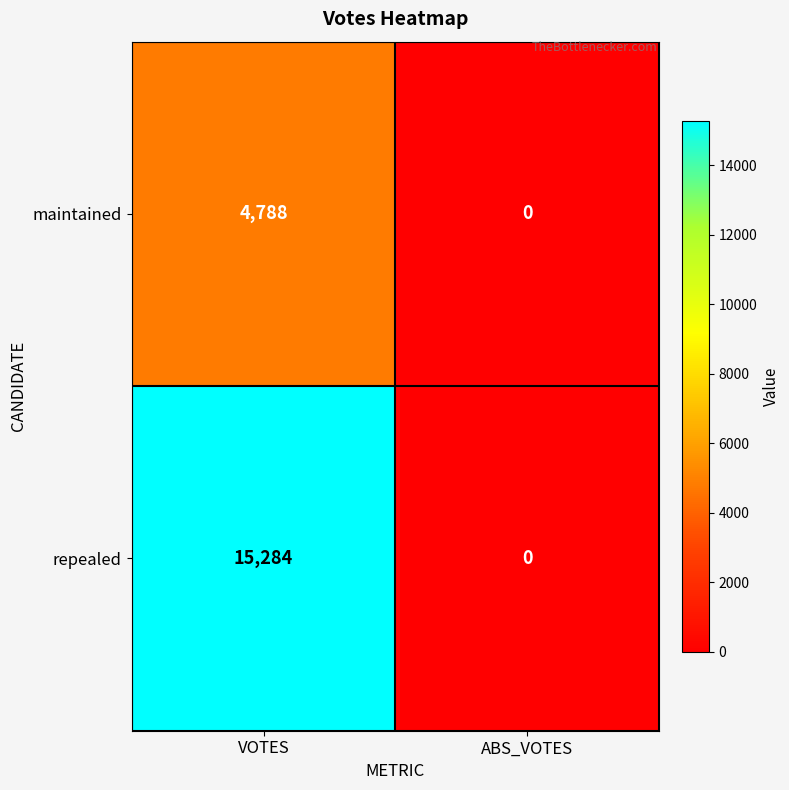

How many values in the maintained series are below 4788?

1